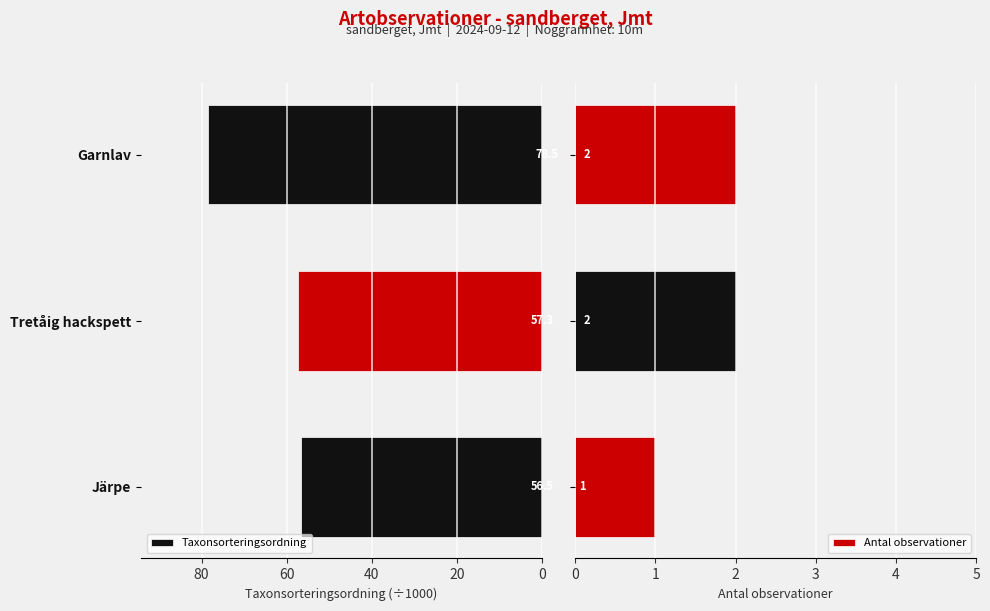

How many values in the Antal observationer series are below 2?

1